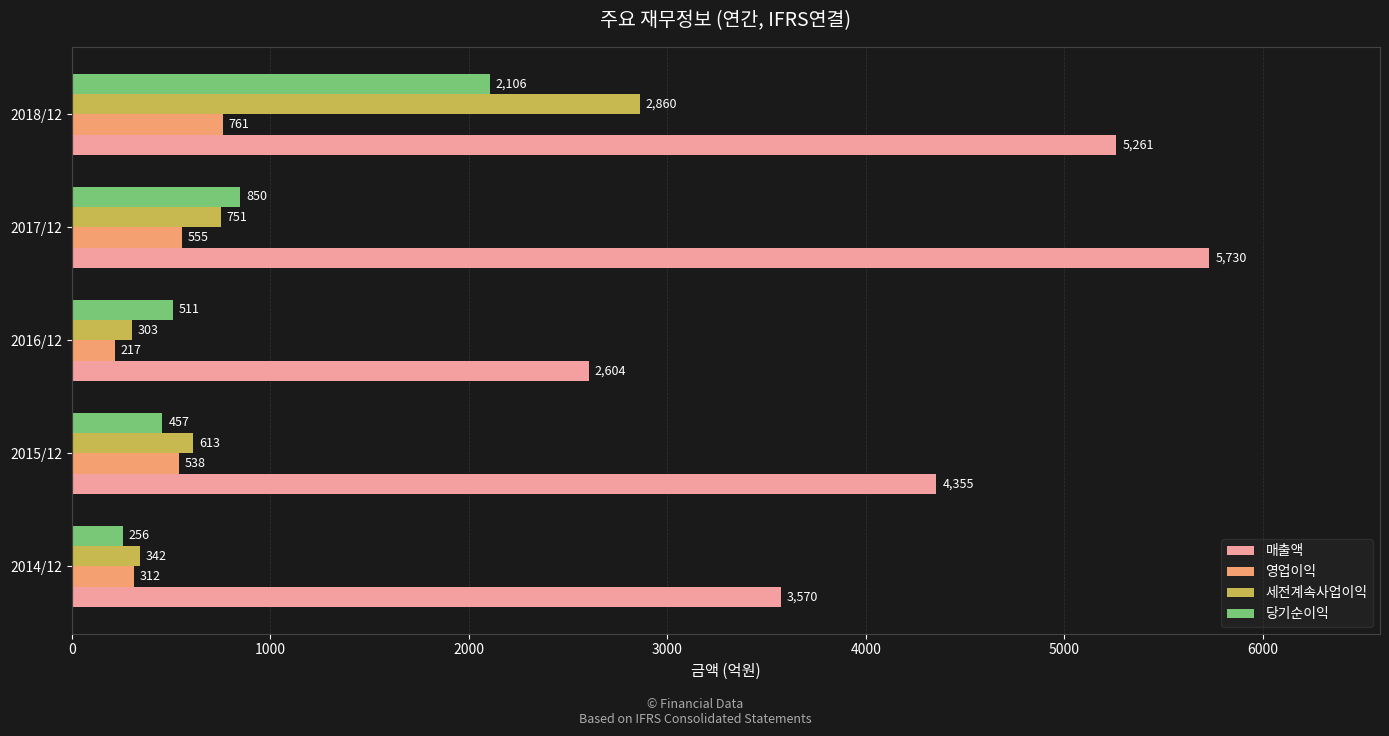

True or false: 세전계속사업이익 has a value of 165 at 2017/12.

False